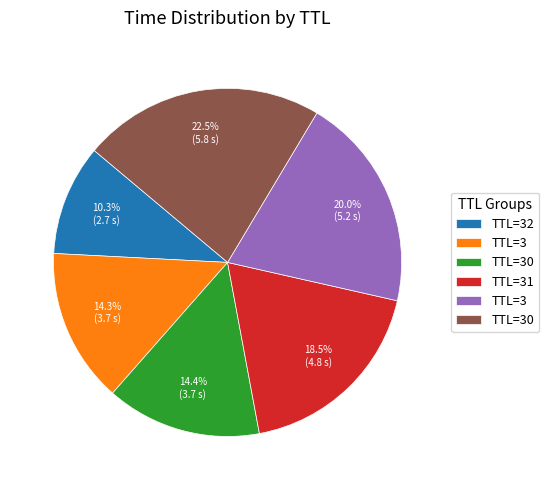

Does any single category account for the majority?

No